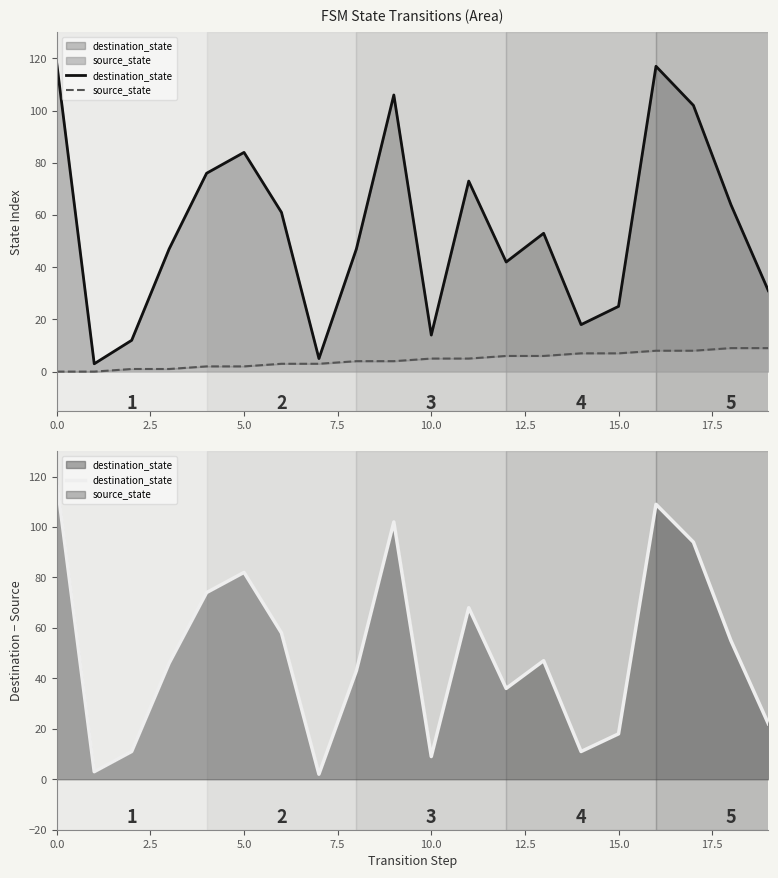

How many distinct data groups are displayed?

2